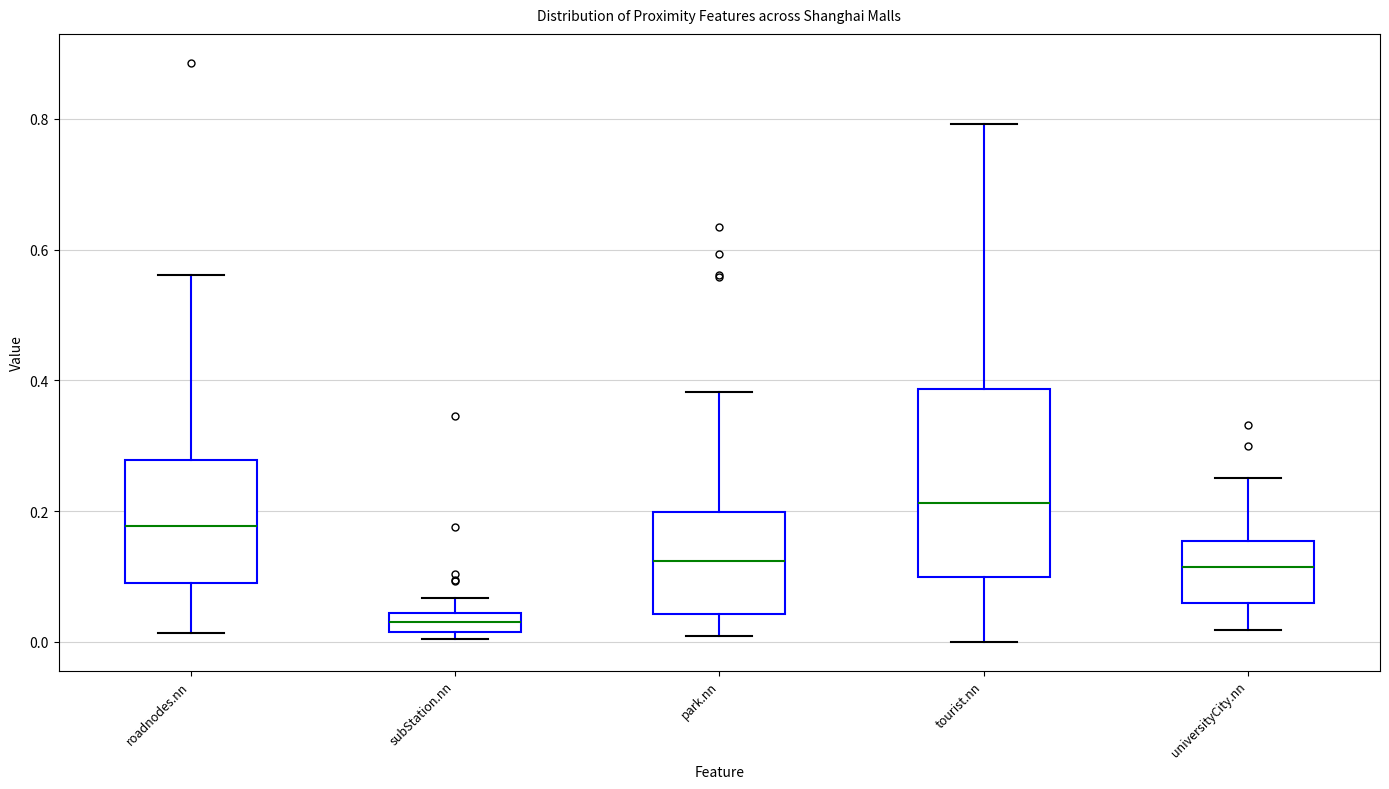

Where does the upper whisker of the box for tourist.nn end on the y-axis? The values are not printed on the chart, so give them approximately, as read against the axis.

0.80